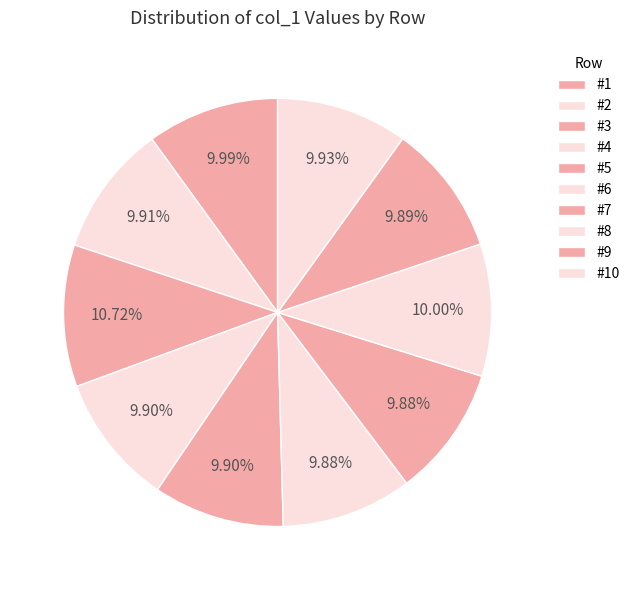

To the nearest percent, what is the combined percentage of #6 and #7?

20%